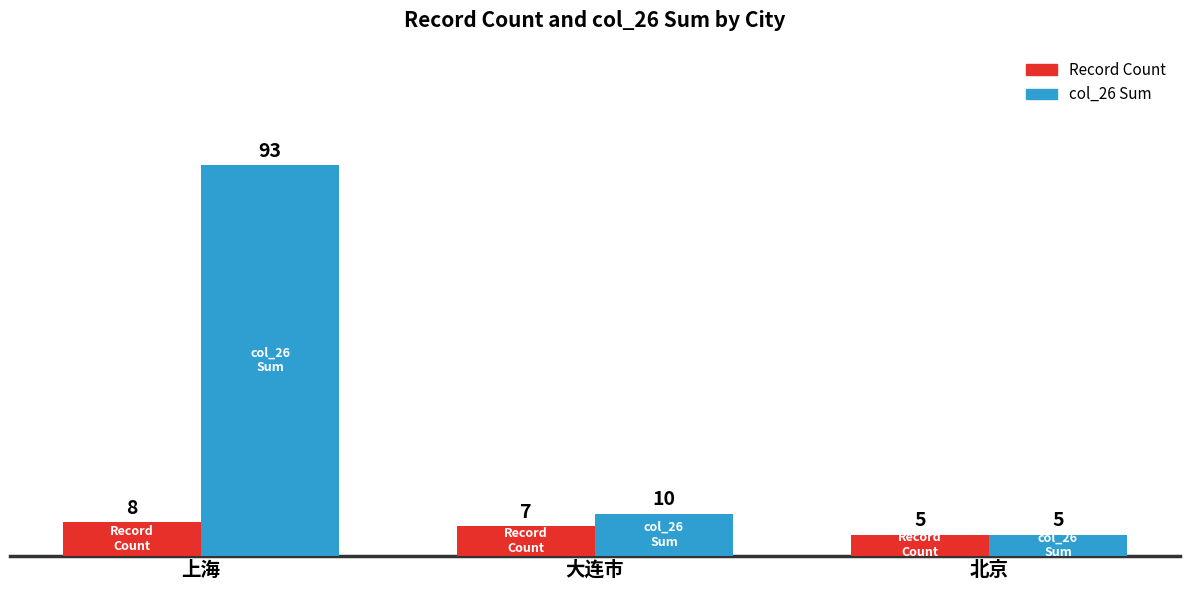

What is the minimum value for Record Count?

5